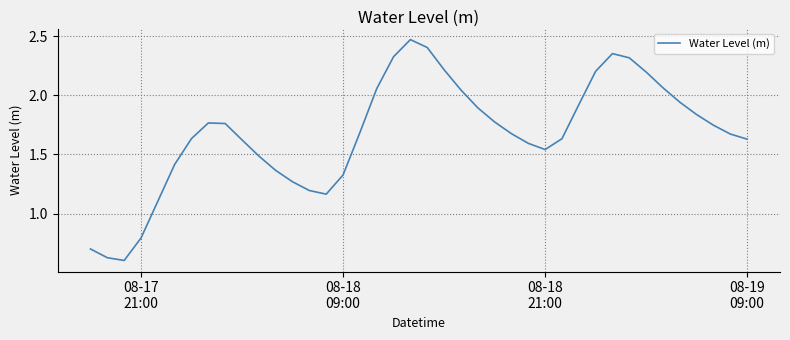

Does the chart display data point markers on the line(s)?

No